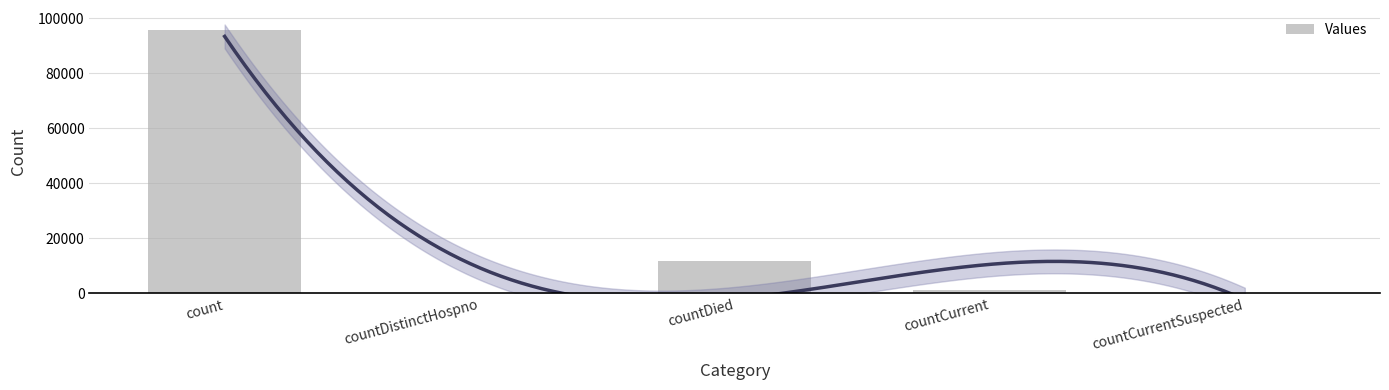

Which category has the highest value across all series?

count